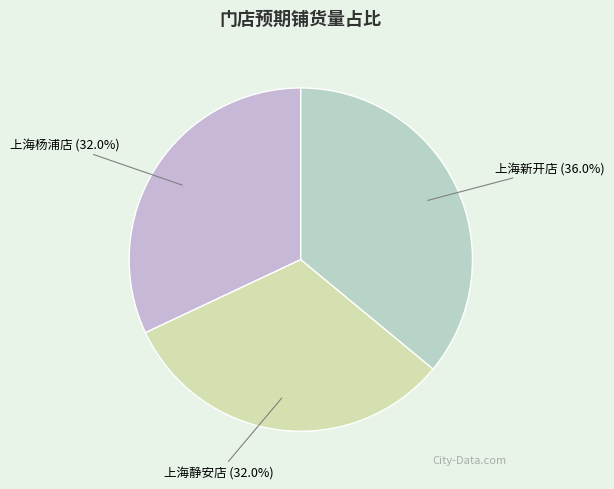

To the nearest percent, what is the combined percentage of 上海新开店 and 上海杨浦店?

68%